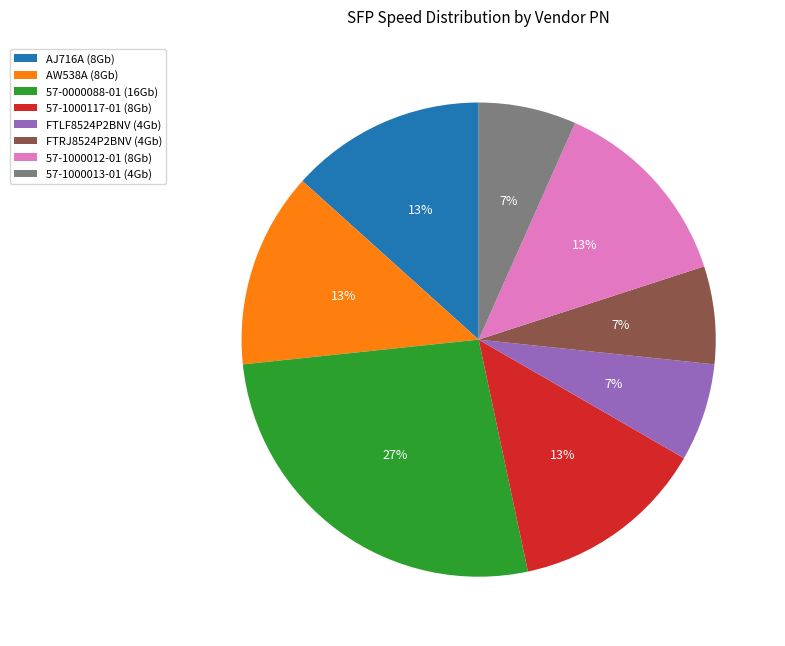

Is it true that FTLF8524P2BNV is 21% of the pie?

False